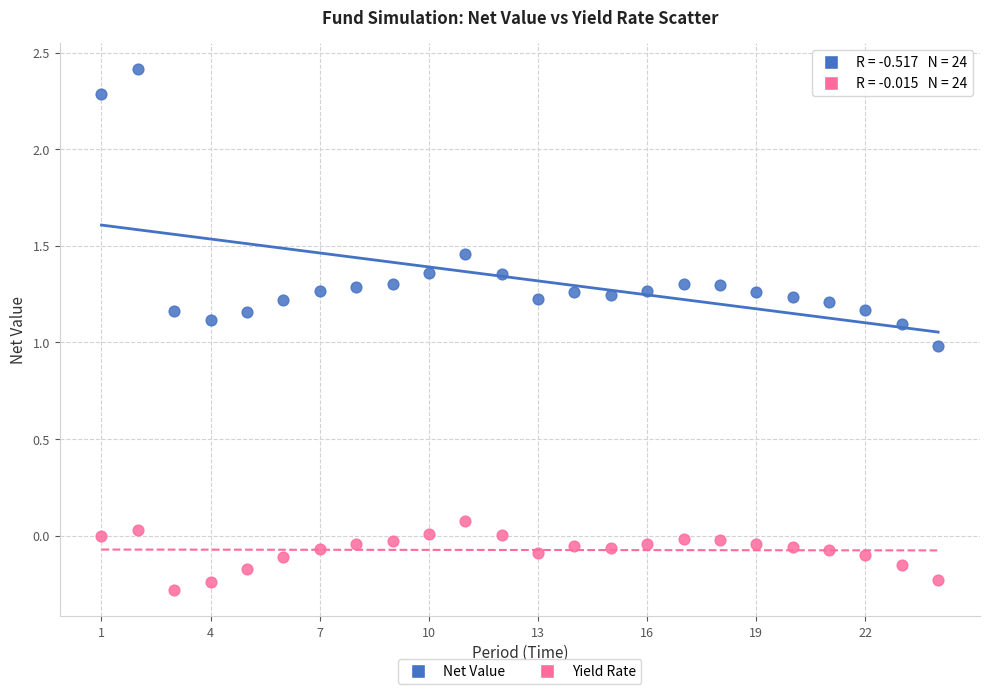

Which series has the largest Y range (max minus min)?

Net Value